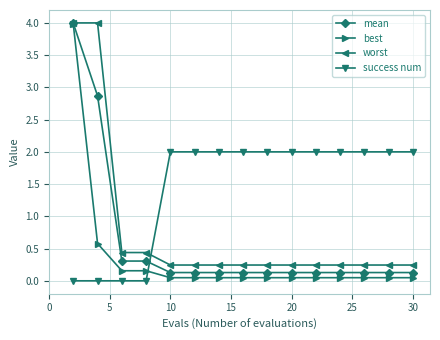

What is the value of the mean point at the 2nd from the left?

2.9